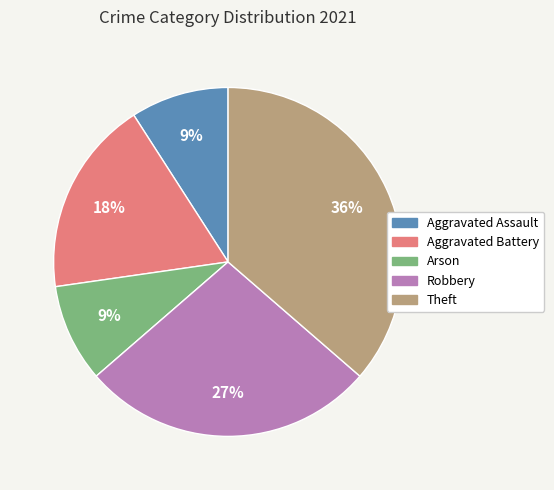

To the nearest percent, what percentage of the pie is Robbery?

27%